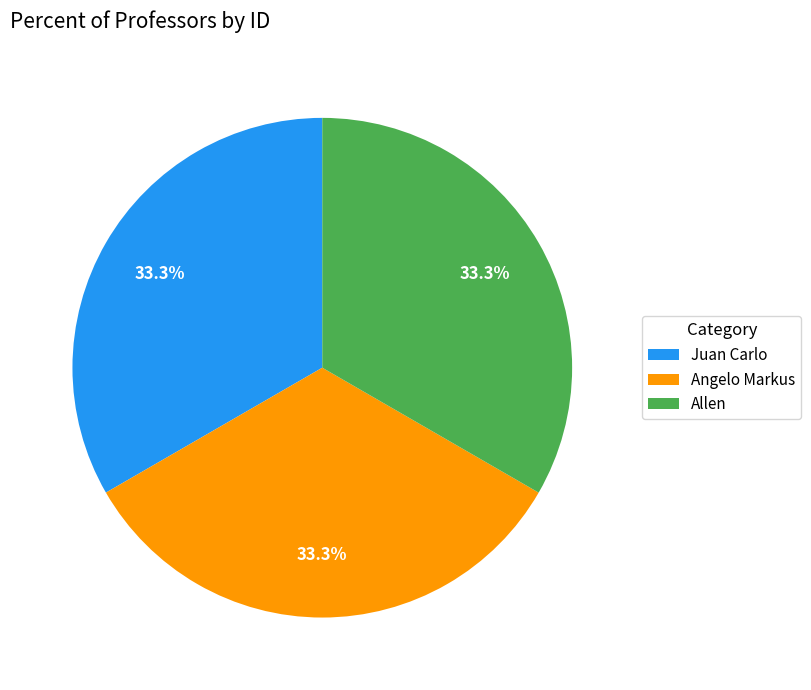

Is the sum of Angelo Markus and Juan Carlo greater than half?

Yes